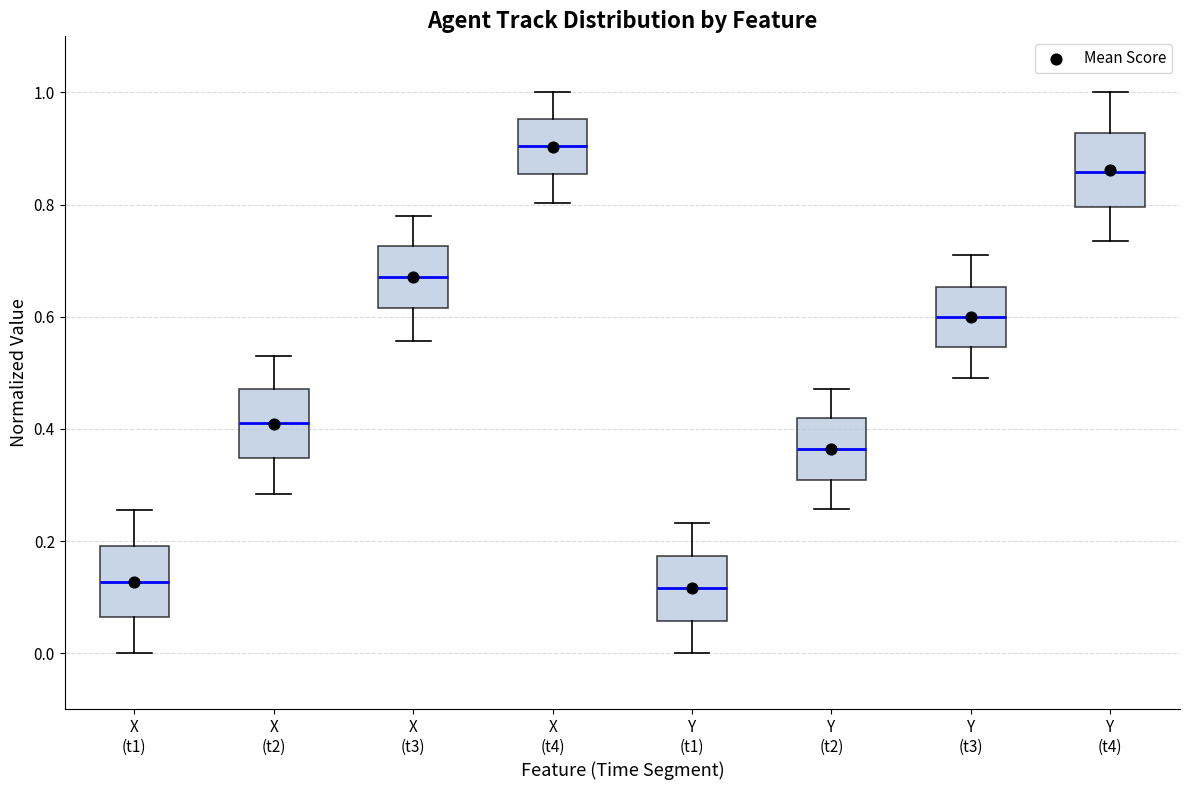

Where does the upper whisker of the box for X (t3) end on the y-axis? The values are not printed on the chart, so give them approximately, as read against the axis.

0.78